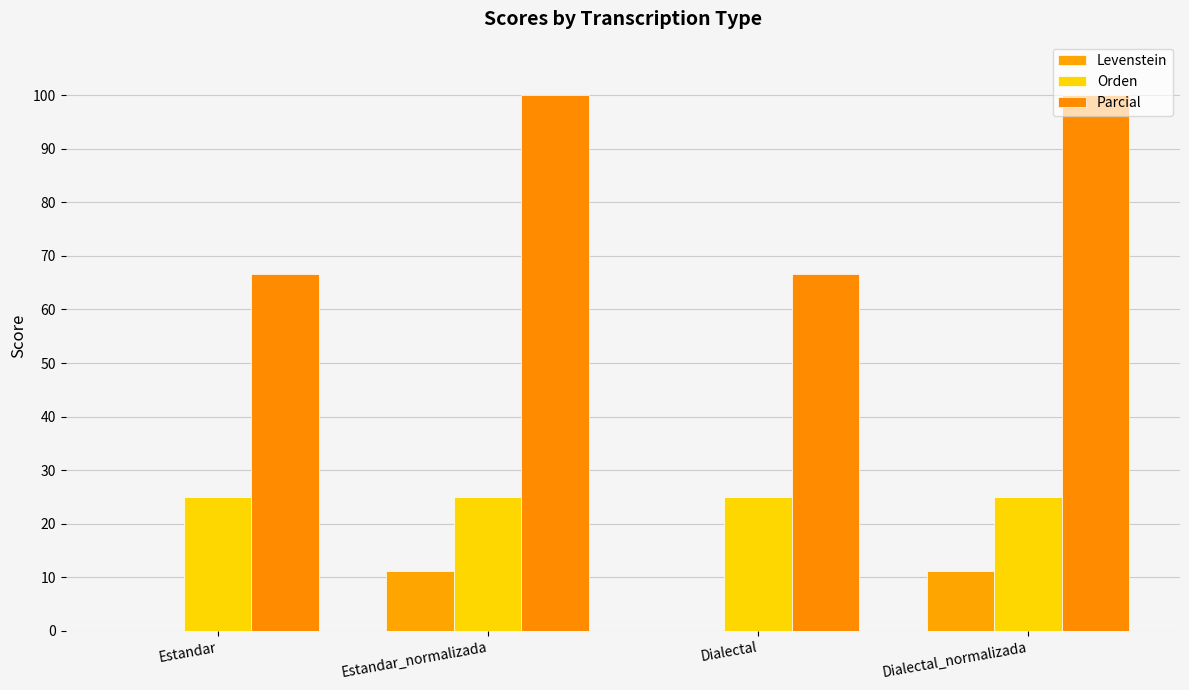

What are all the series names shown in the legend?

Levenstein, Orden, Parcial